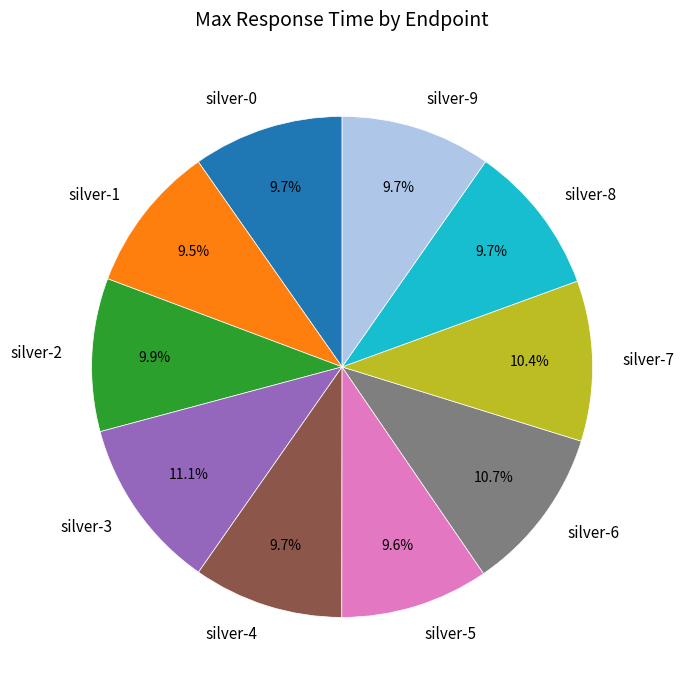

Is silver-1 the majority of the pie?

No